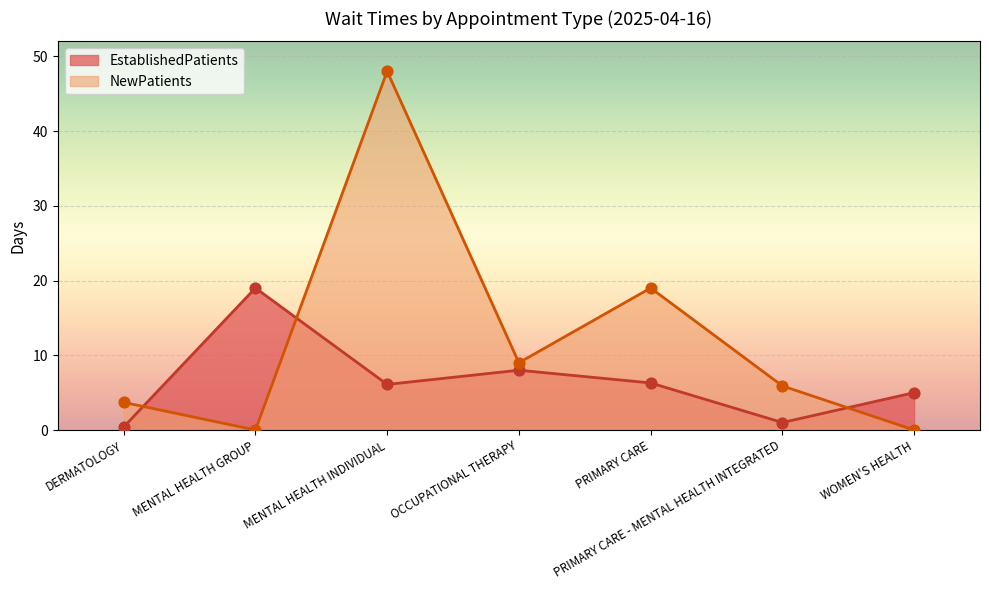

What is the total value across all series at OCCUPATIONAL THERAPY?

17.0